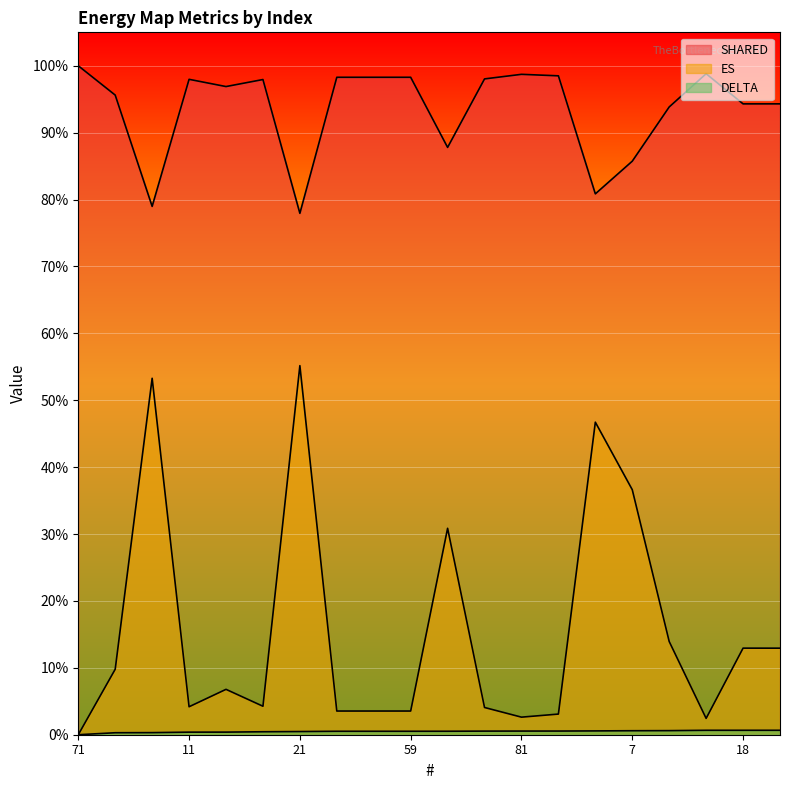

Is it true that ES equals 0.1 at 97?

True